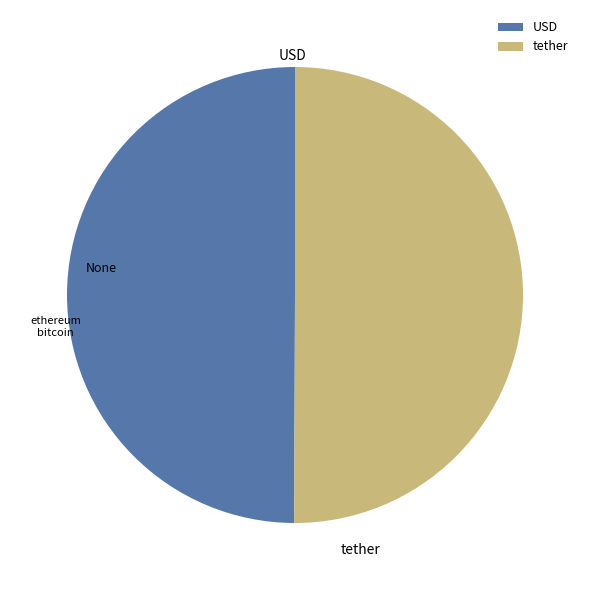

Count the number of slices in the pie.

2